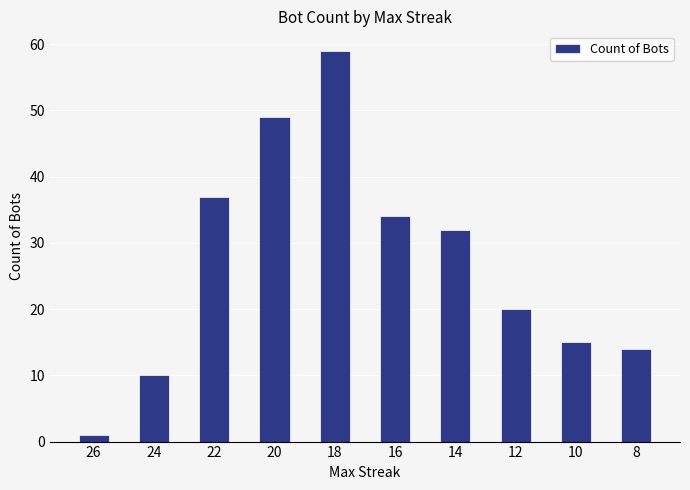

Is it true that the value at 20 is 21?

False